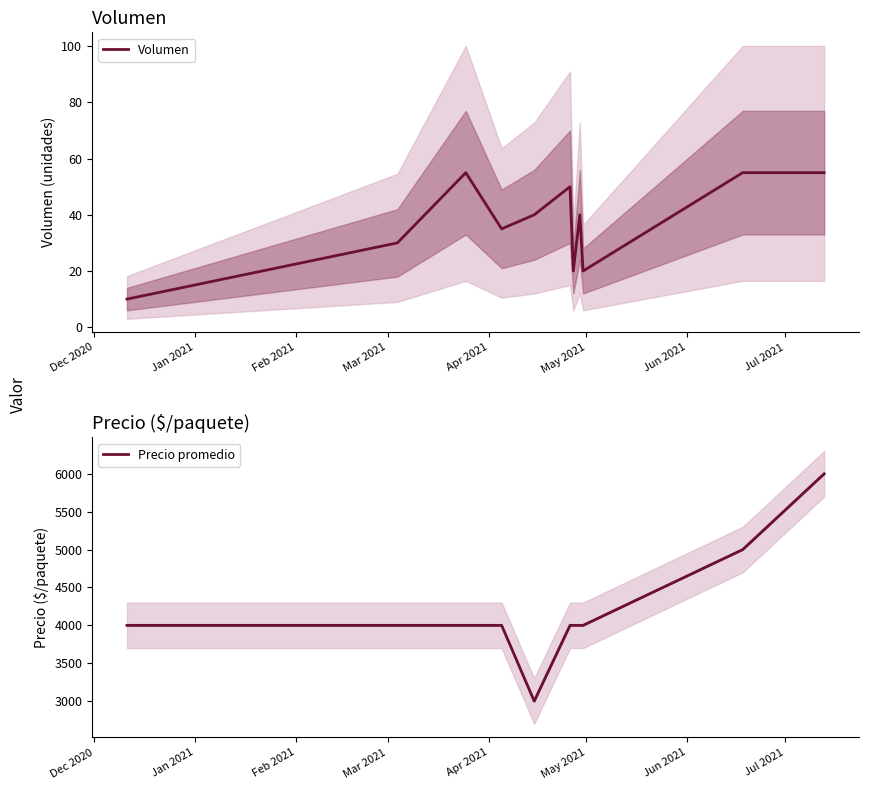

True or false: Volumen and Precio promedio cross at least once.

False